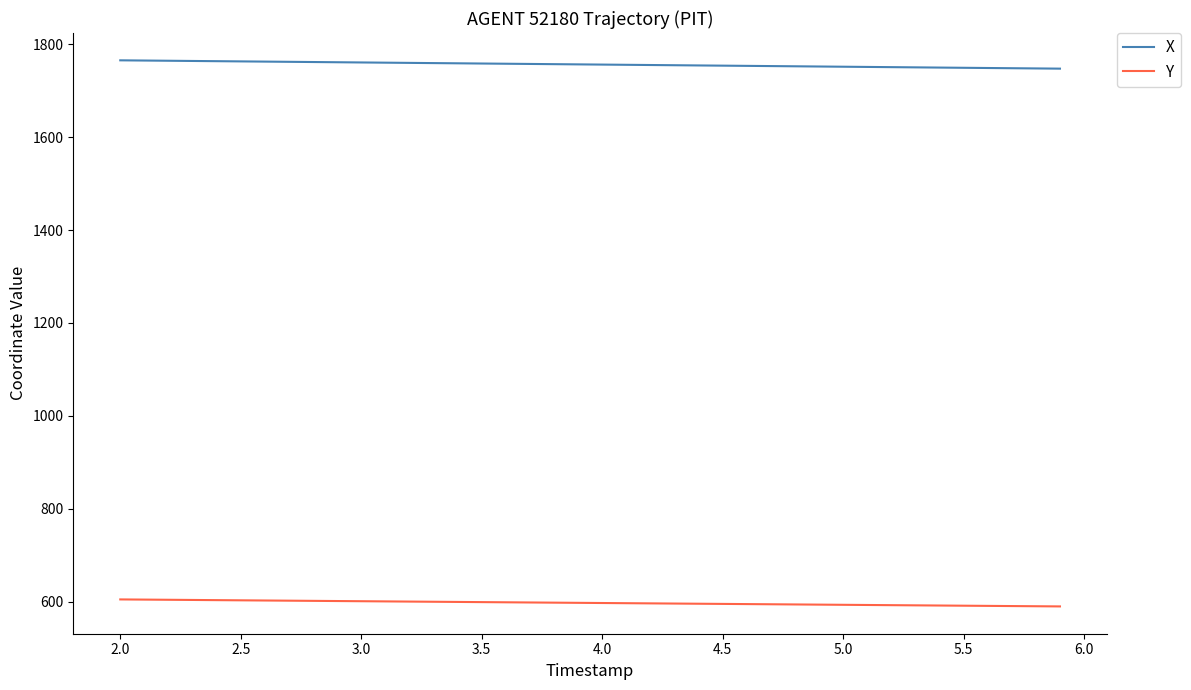

Which series has the largest total across all categories?

X